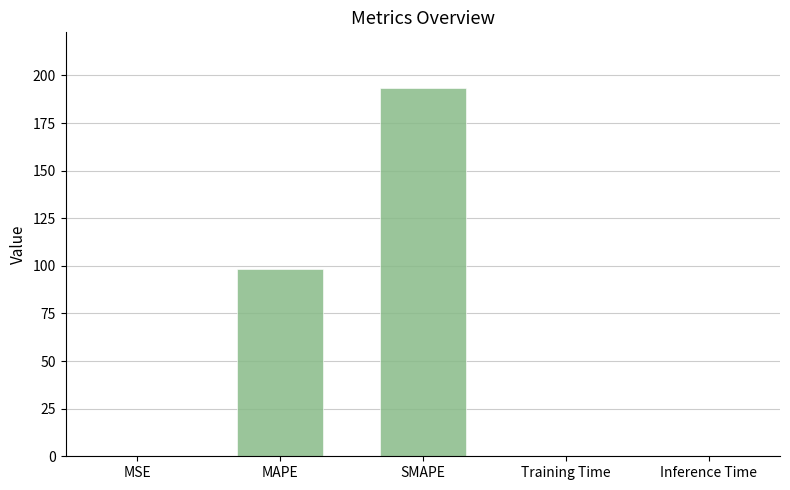

What is the sum of all values?

292.7